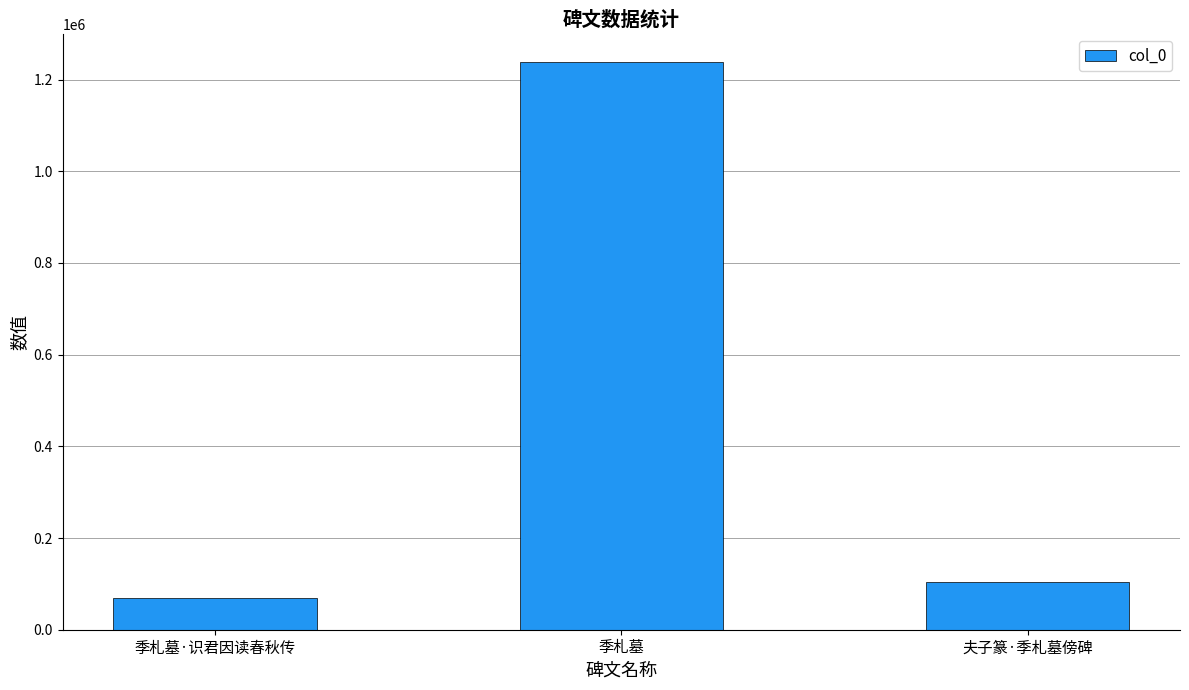

The value at 季札墓·识君因读春秋传 is 69124. True or false?

True